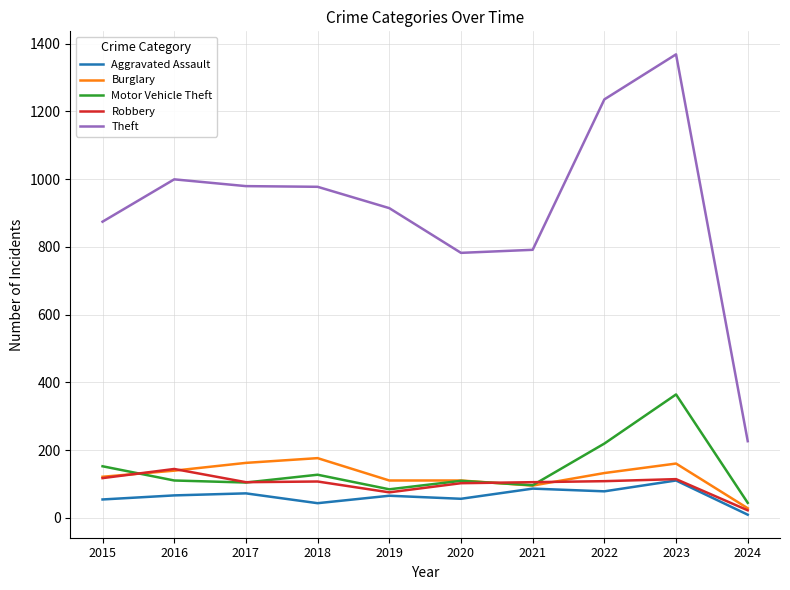

What is the difference between the maximum and minimum values in the Motor Vehicle Theft series?

320